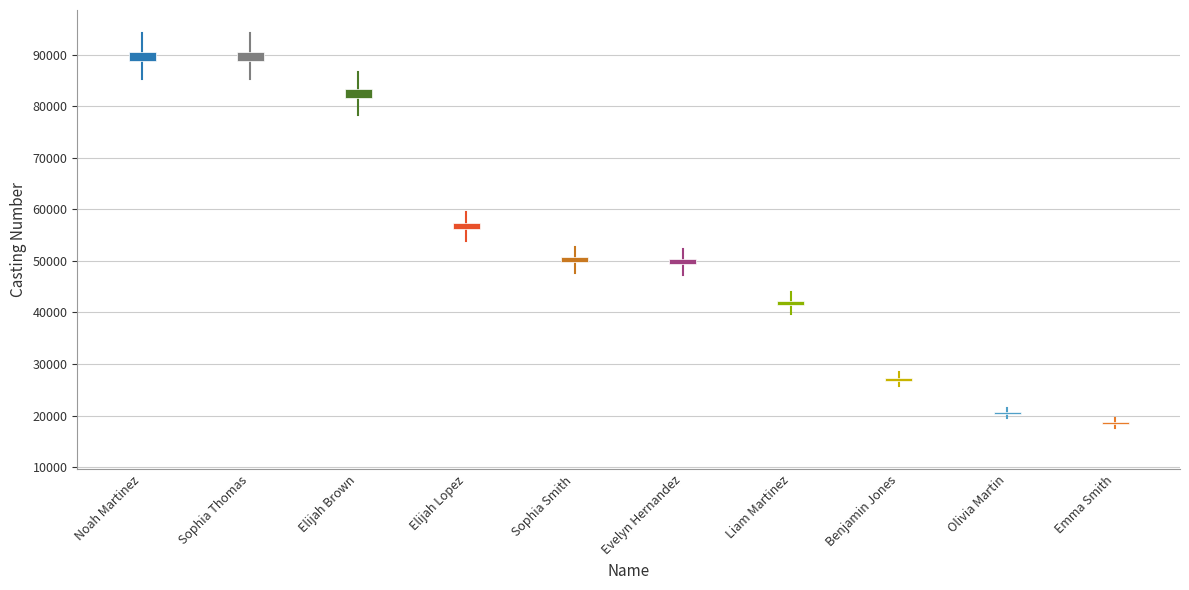

How many distinct data groups are displayed?

1